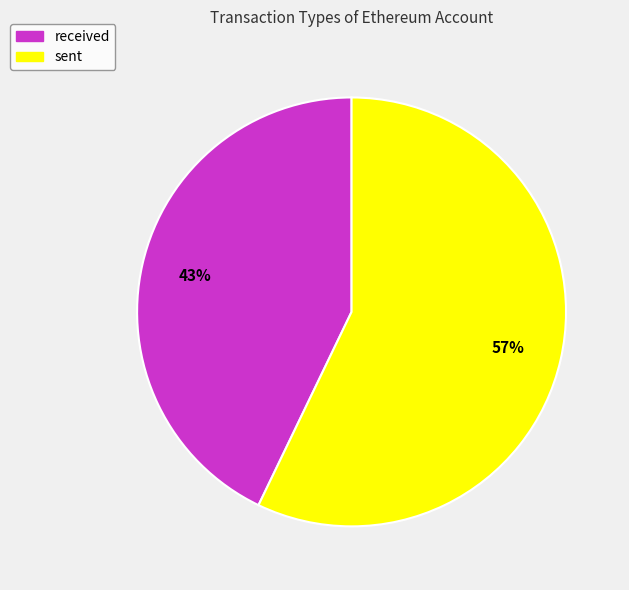

To the nearest percent, what percentage of the pie is sent?

57%